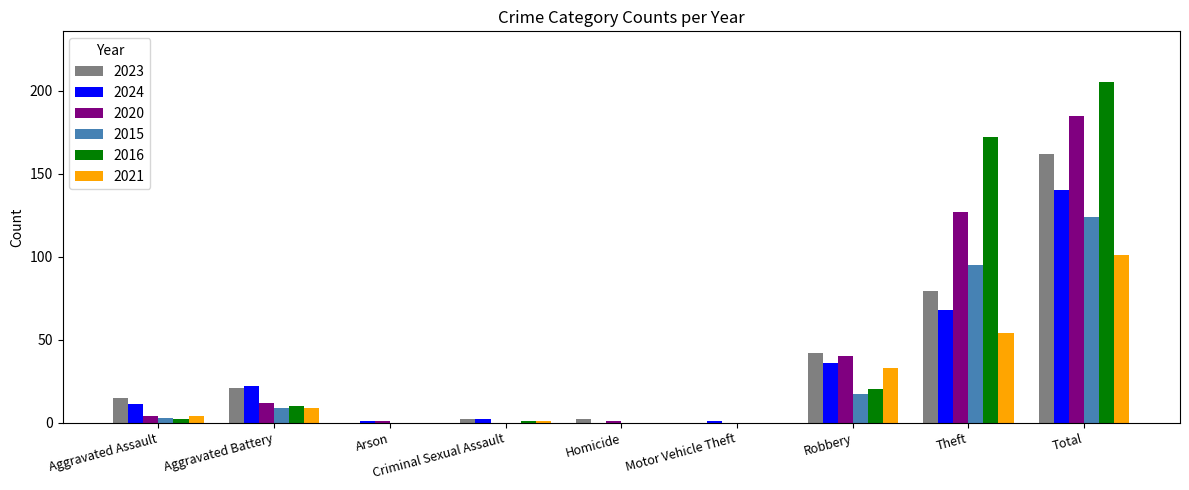

What is the maximum value for 2015?

124